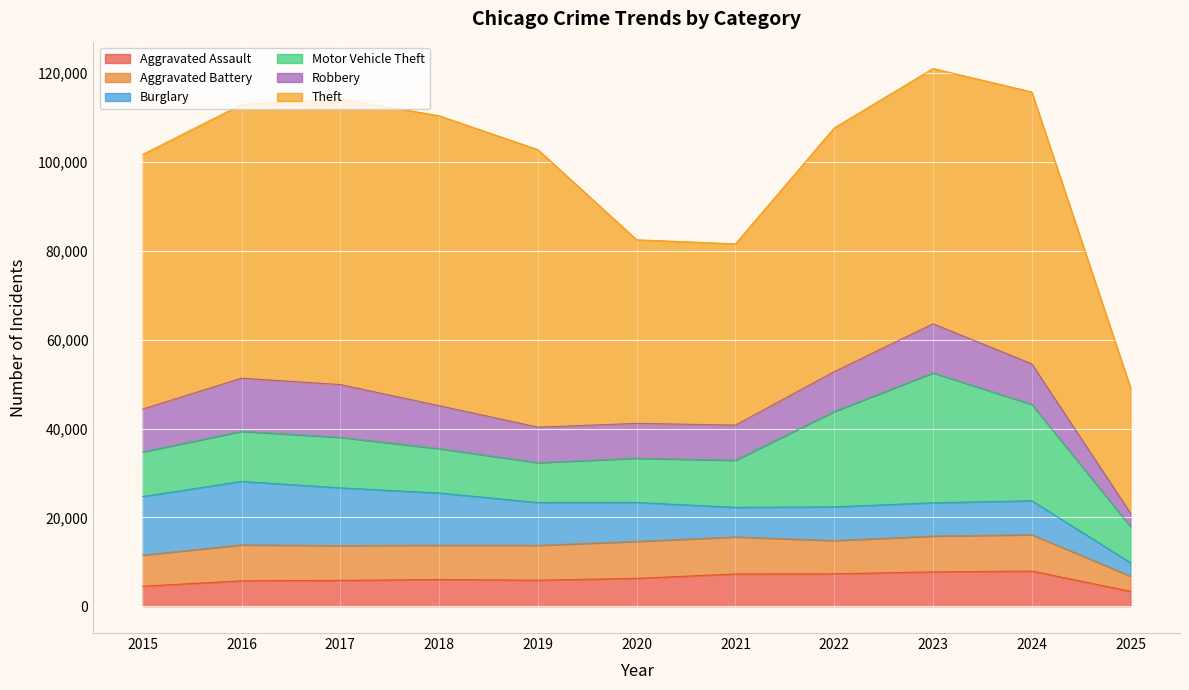

What is the spread (max minus min) of values at 2015?

52872